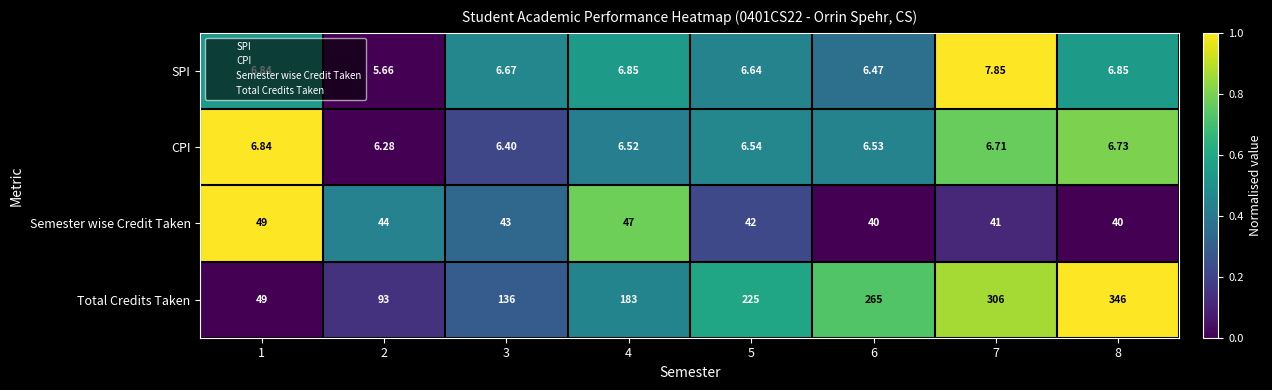

At 4, list the series in order from smallest to largest.

CPI, SPI, Semester wise Credit Taken, Total Credits Taken